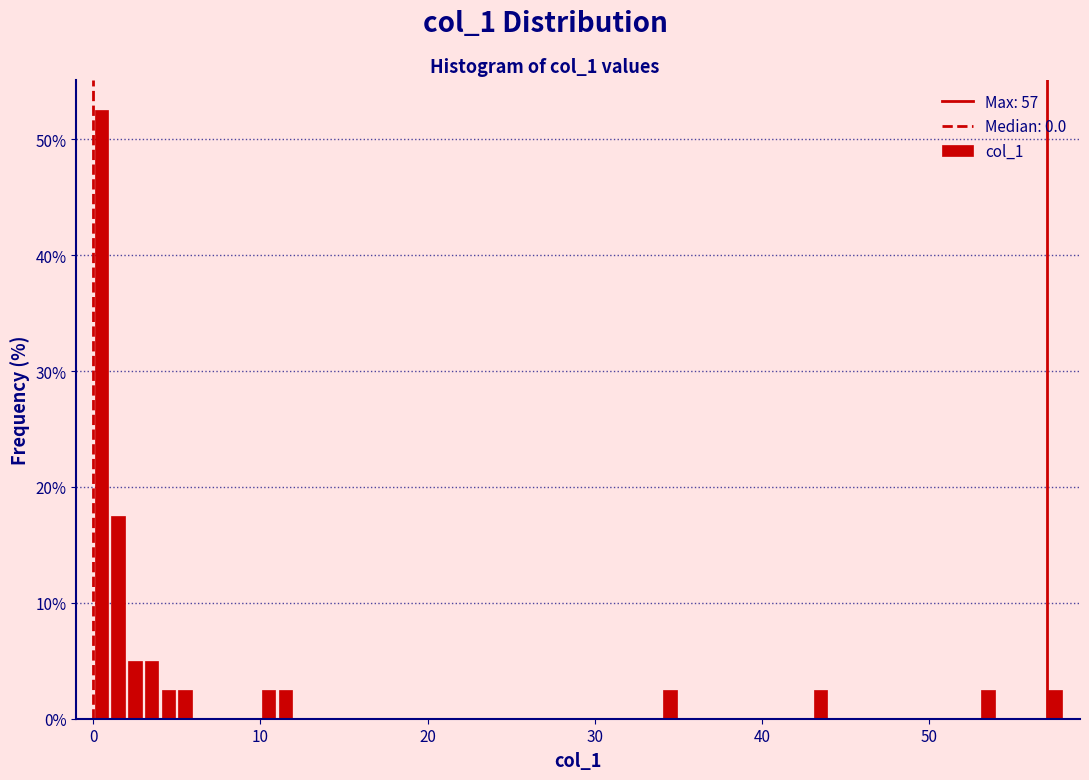

Read against the x-axis, roughly where is the centre of the tallest bar?

1